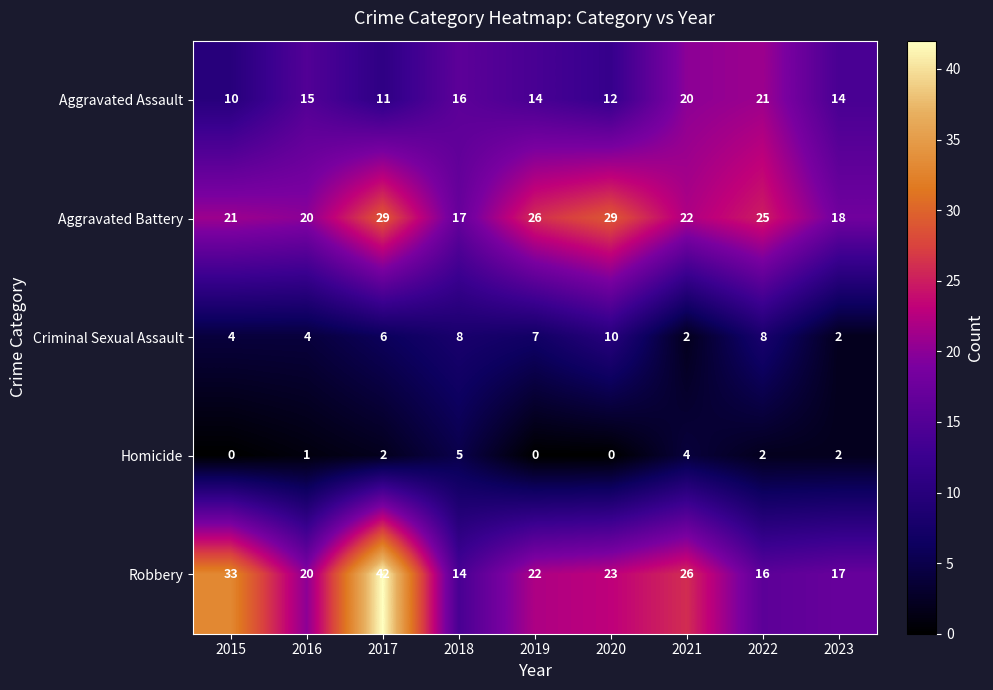

Which series has the largest total across all categories?

Robbery